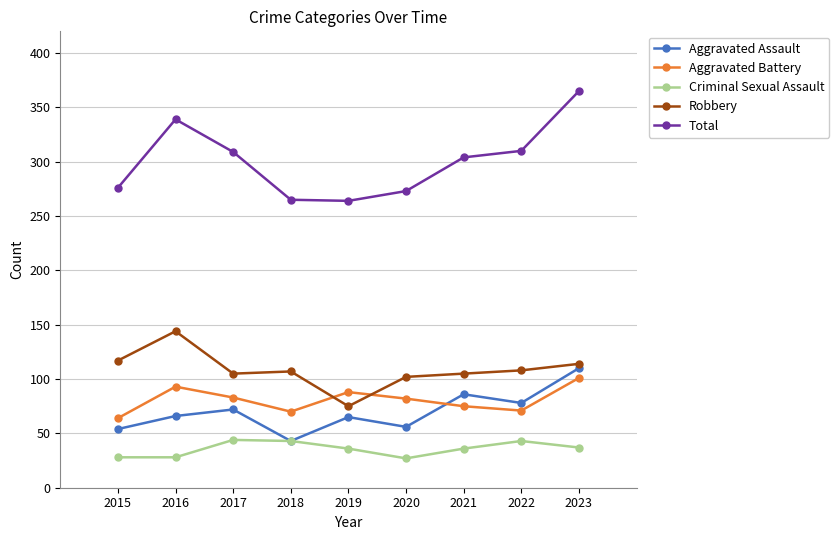

Where do Aggravated Assault and Aggravated Battery first cross each other?

2020 and 2021